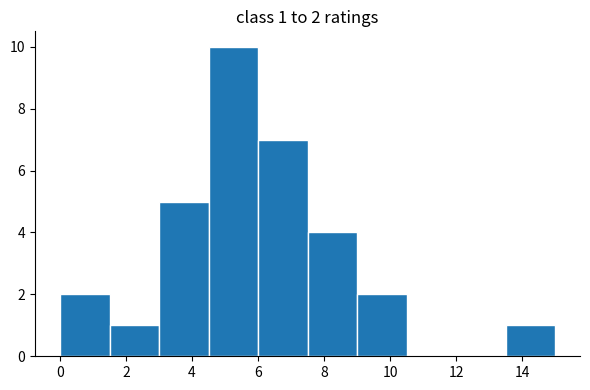

Over which range of the x-axis is the bar tallest?

4.5 to 6.0